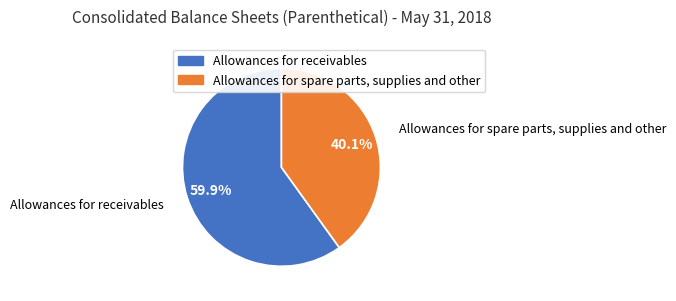

To the nearest percent, what percentage of the pie is Allowances for receivables?

60%